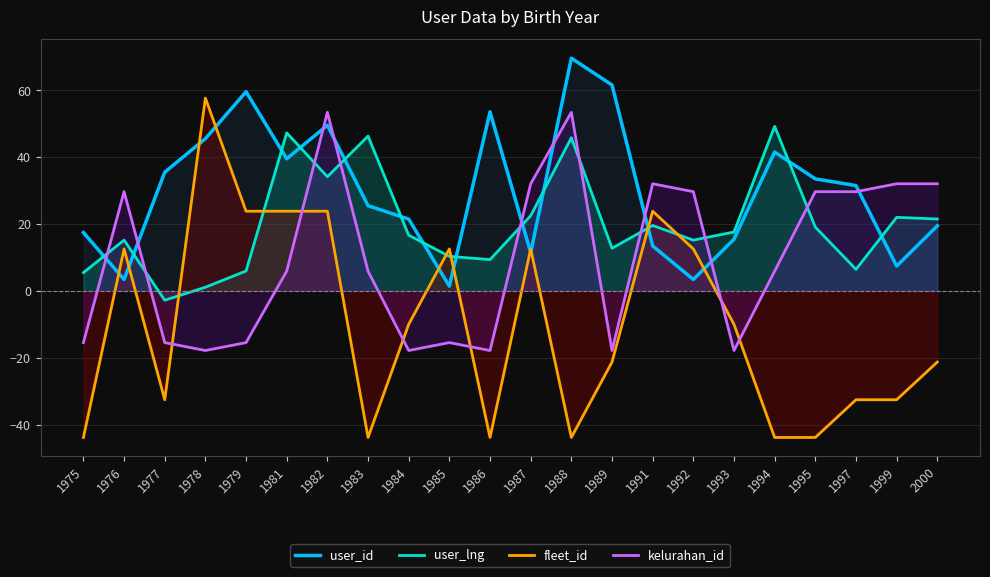

At how many categories does at least one series exceed 62?

1